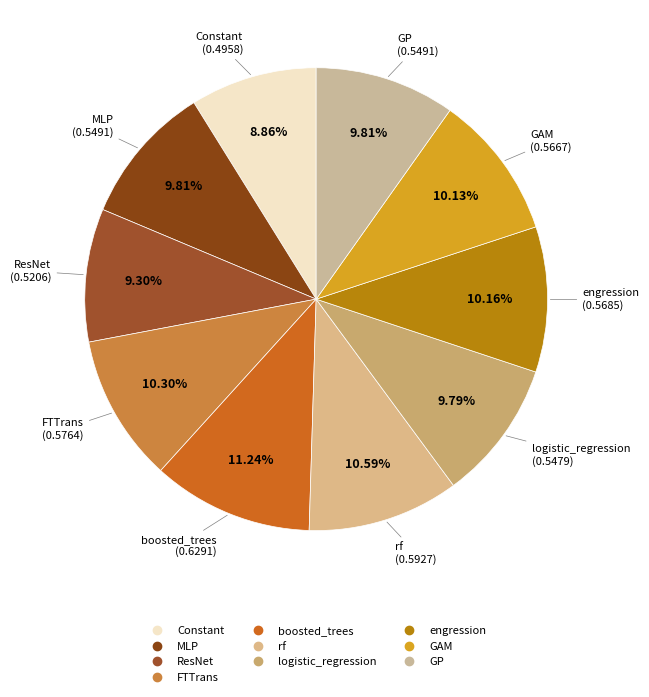

How many segments does this pie chart have?

10